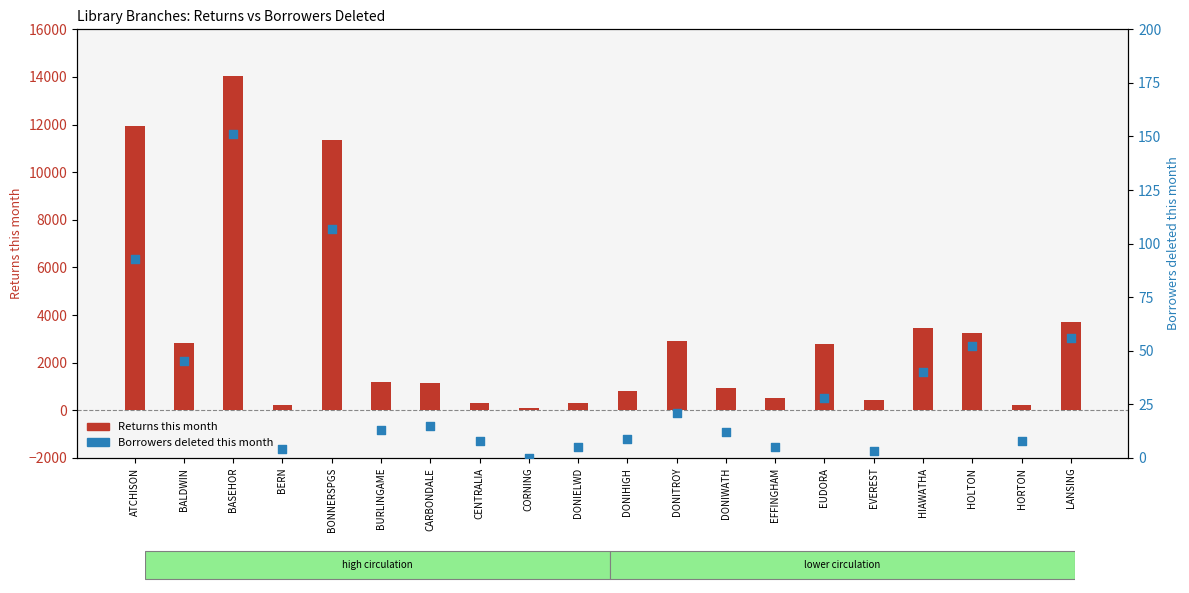

At how many categories does at least one series exceed 1529?

9